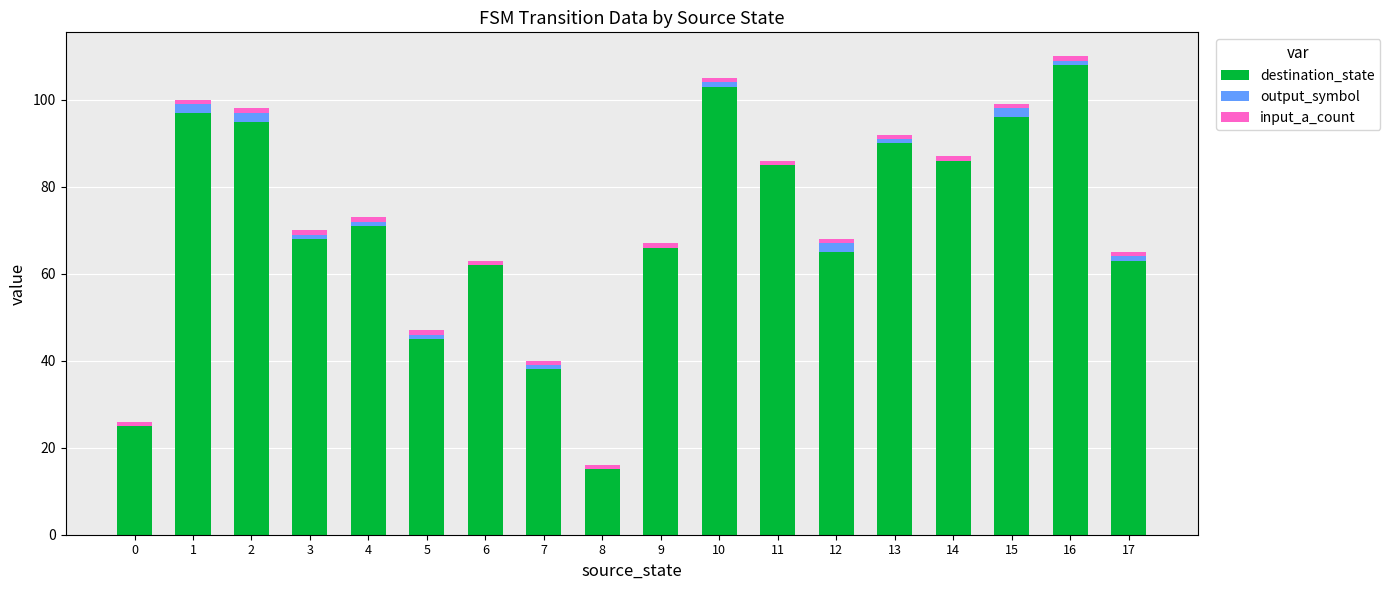

What is the highest value of the destination_state series?

108